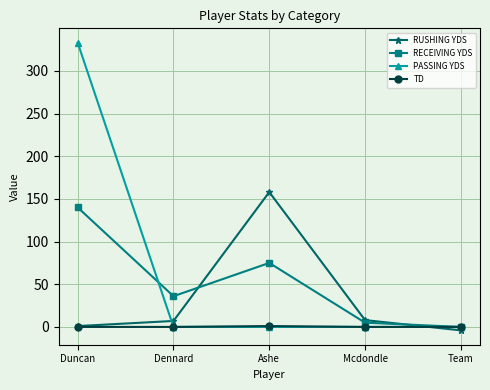

What is the approximate value of RUSHING YDS at Mcdondle?

8